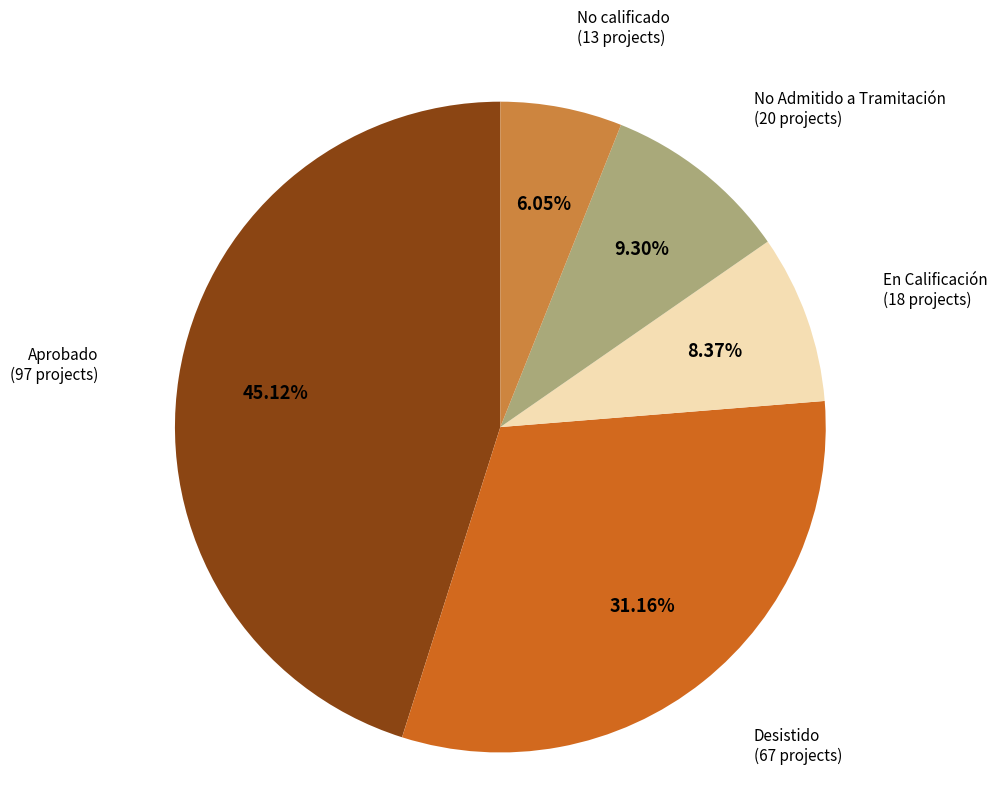

Combined, what portion of the pie is Aprobado and Desistido?

76.3%